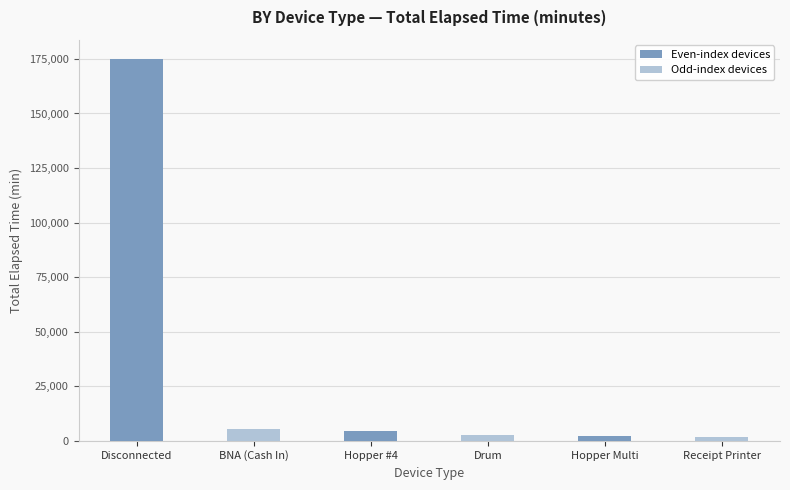

Which has a higher value, Disconnected or Receipt Printer?

Disconnected